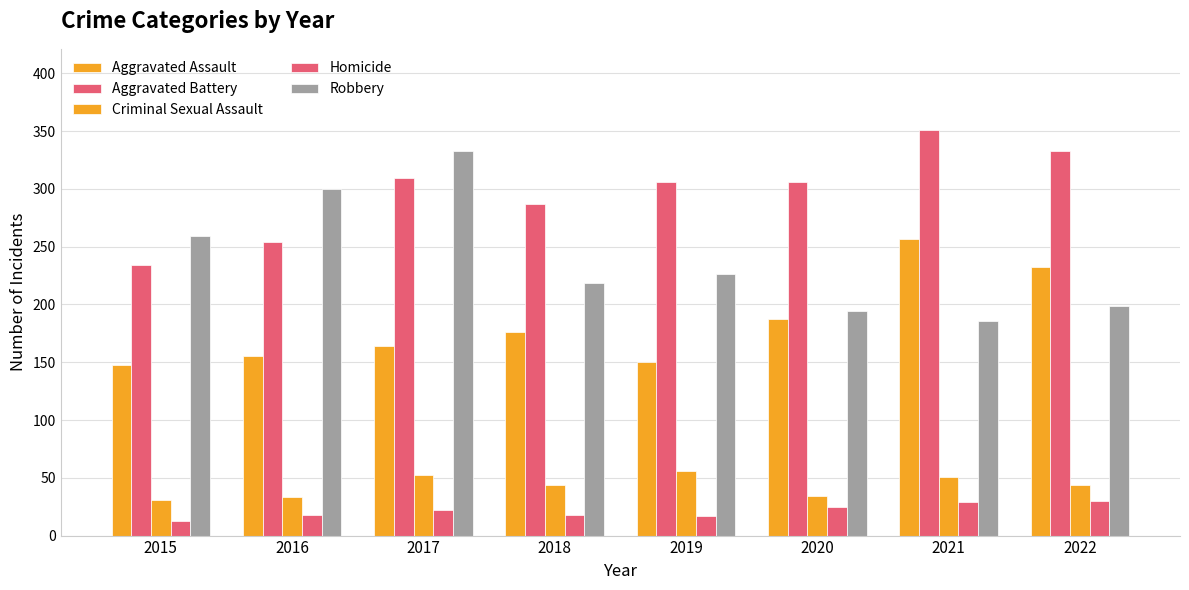

What is the difference between the highest and lowest values at 2017?

311